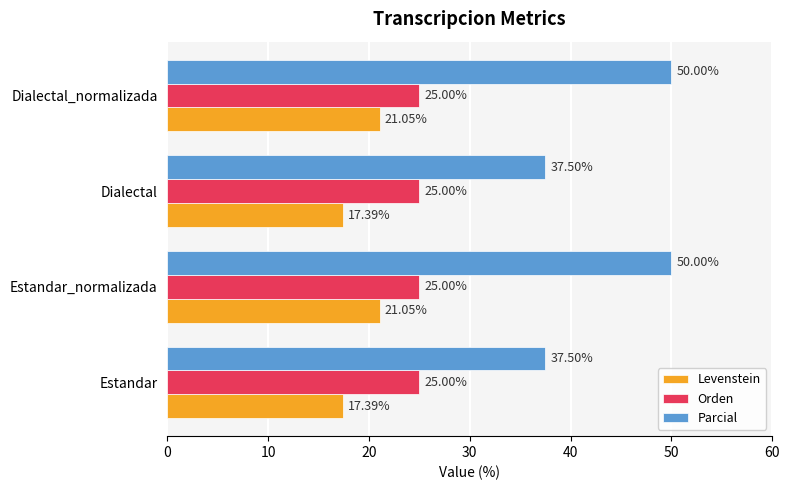

At Dialectal_normalizada, list the series in order from largest to smallest.

Parcial, Orden, Levenstein